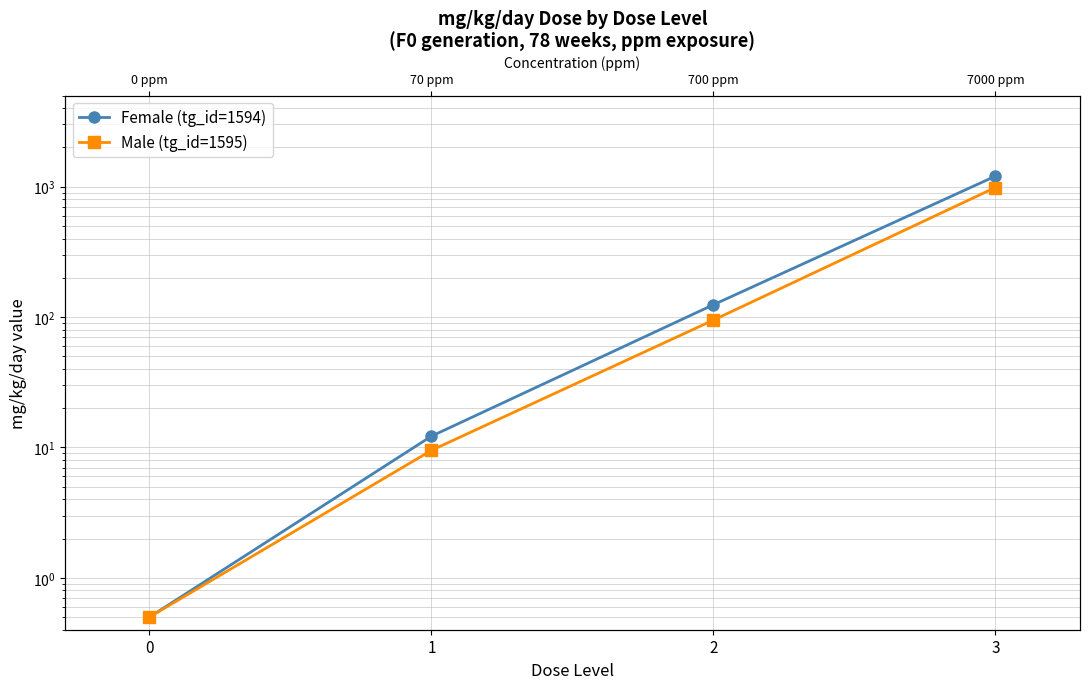

What is the highest value of the Female (tg_id=1594) series?

1203.4